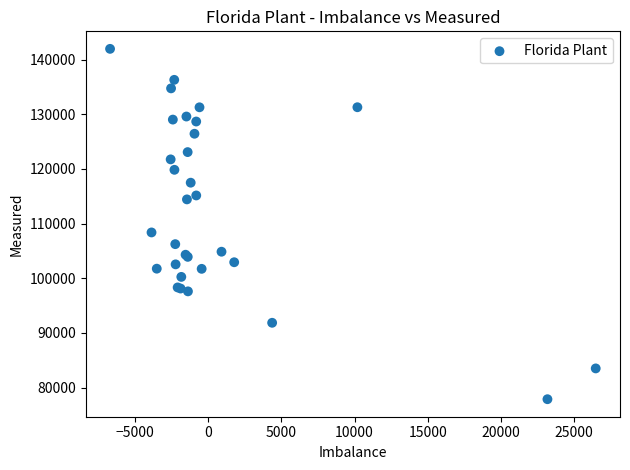

What Y value in the scatter plot is closest to 109916?

108378